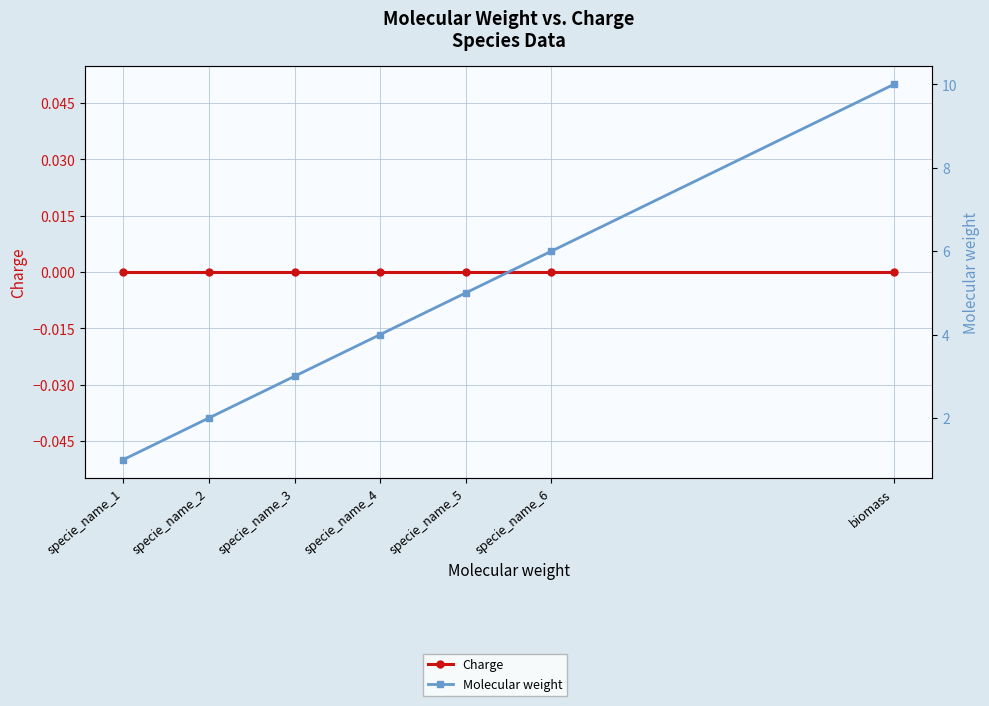

What position from the right is specie_name_5?

3